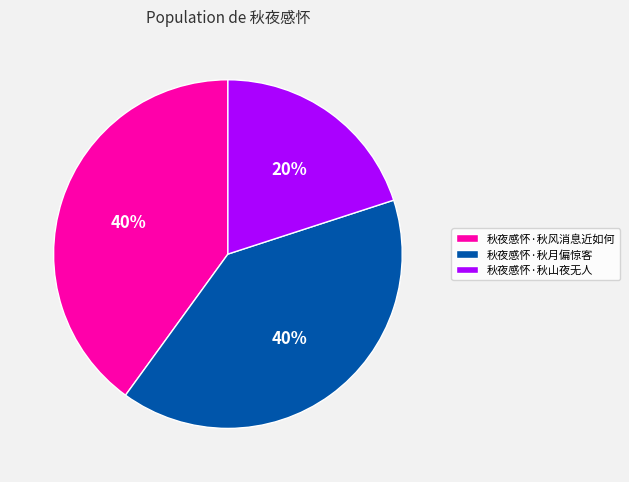

Which slice is the smallest?

秋夜感怀·秋山夜无人